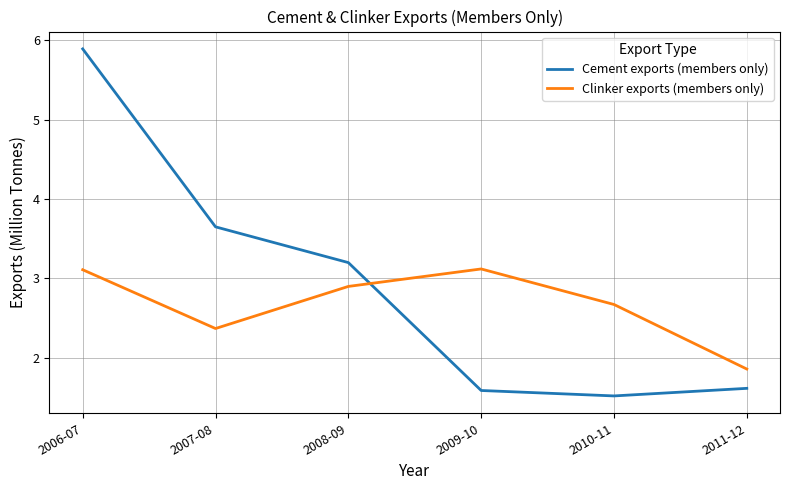

What is the sum of the Cement exports (members only) values at 2010-11 and 2006-07?

7.4